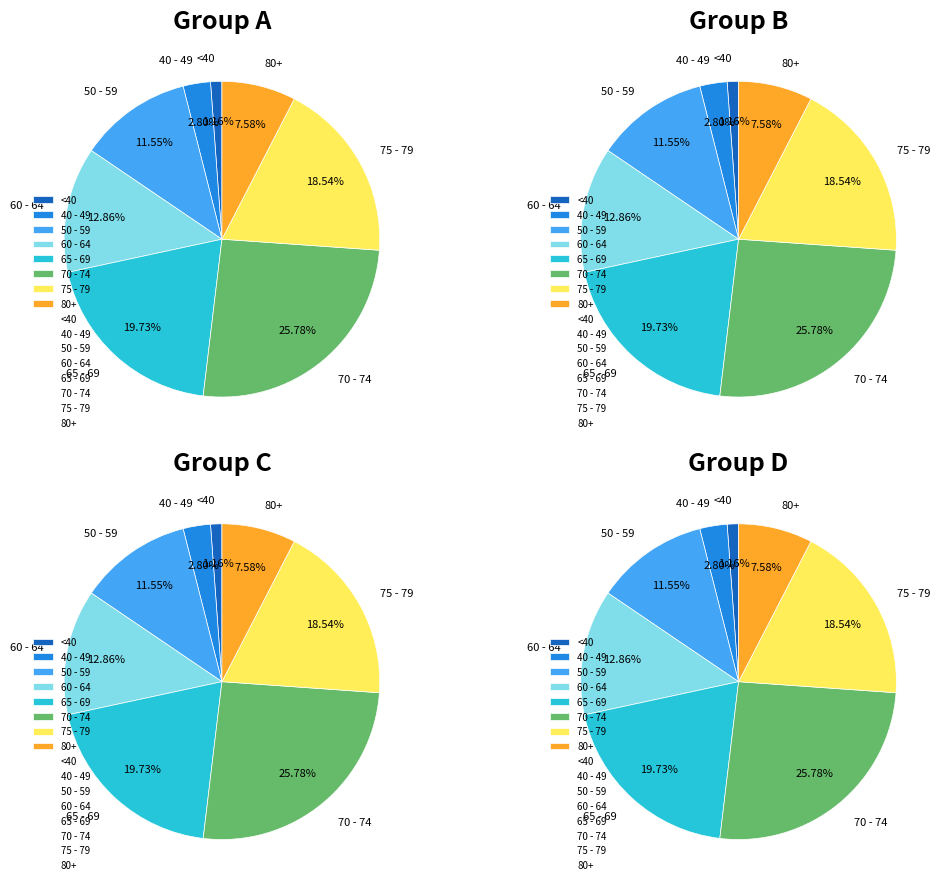

Does any single category account for the majority?

No